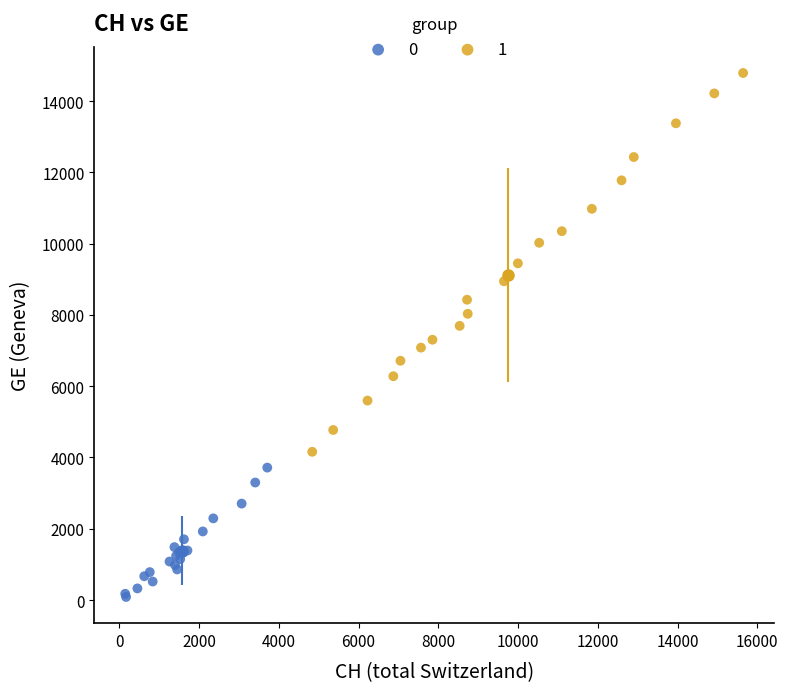

Which series contains the lowest Y value?

0